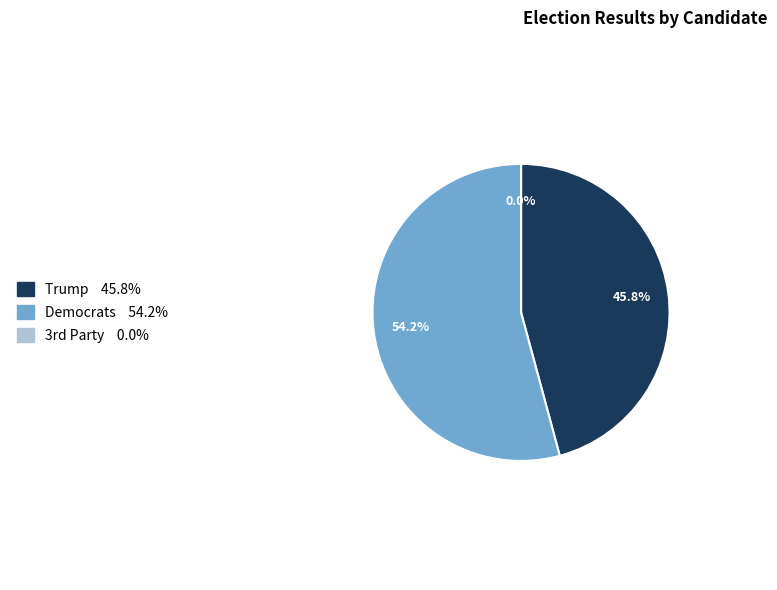

Which slice is the largest?

Democrats